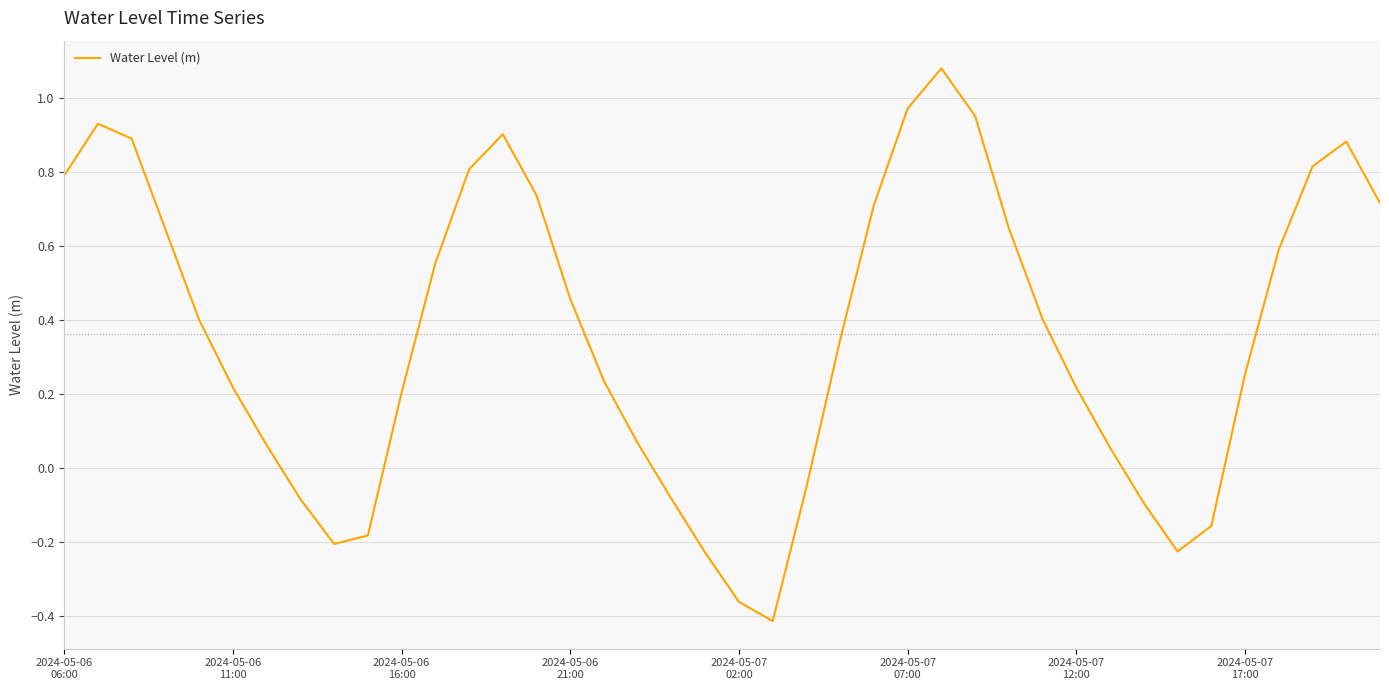

What is the difference between the maximum and minimum values?

1.5